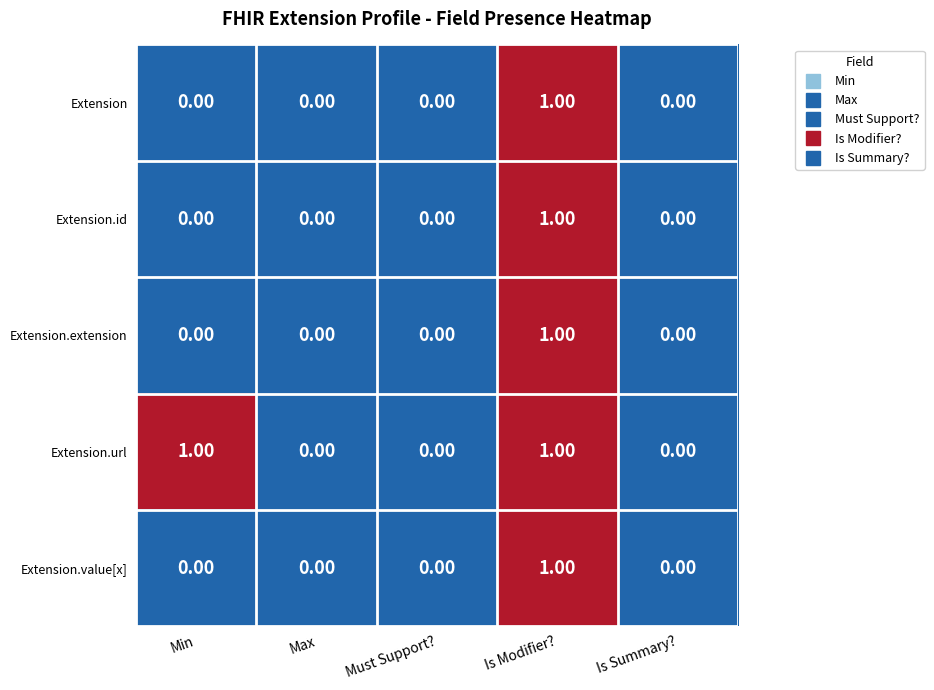

At which category is the sum across all series the highest?

Is Modifier?